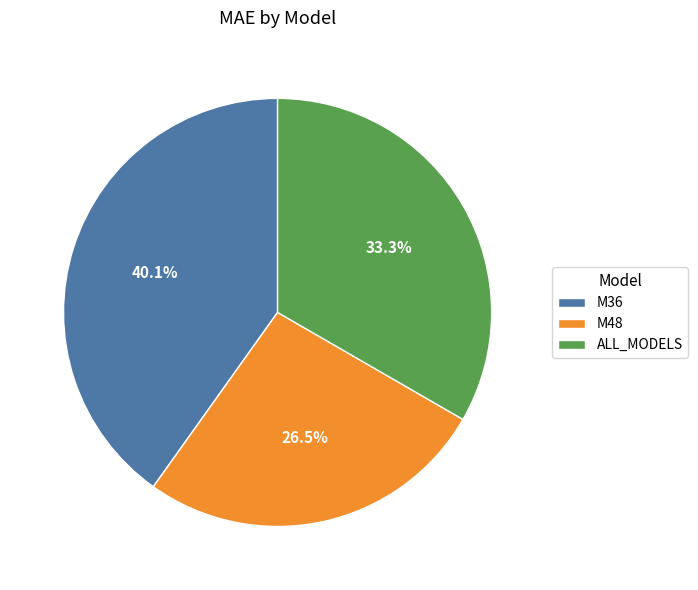

Between M48 and M36, which is larger?

M36